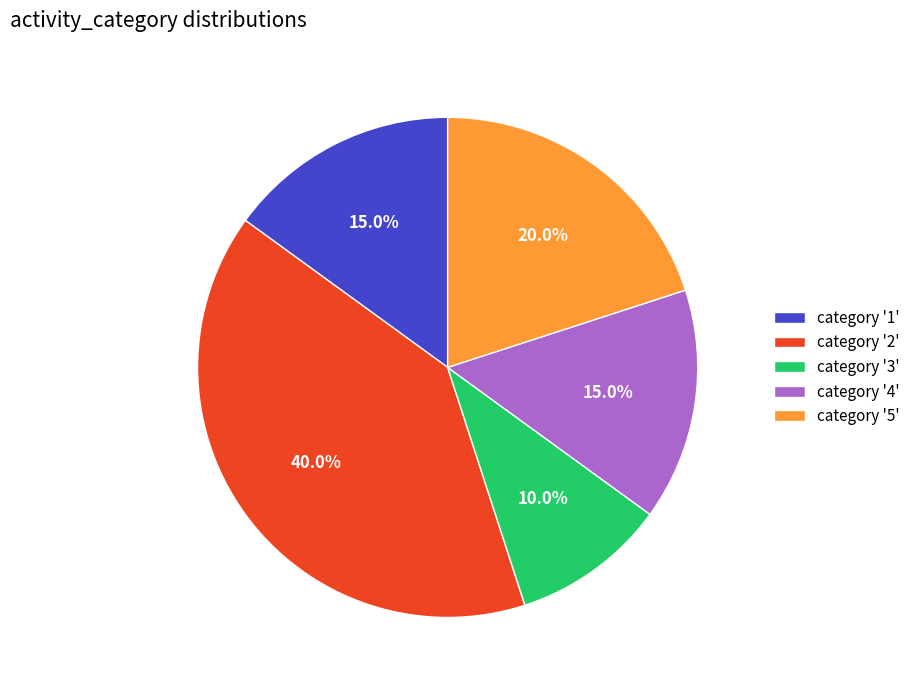

Does any single category account for the majority?

No